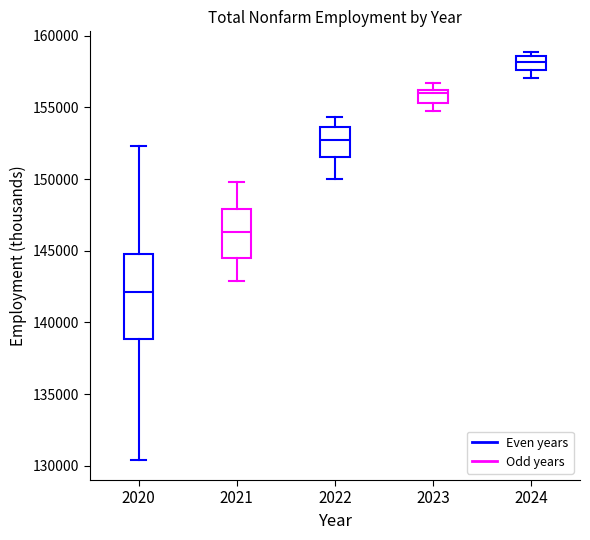

Reading left to right, transcribe this box plot: for each box, give where its median line is, the range the box spans, and where its two whiskers end, as read against the y-axis. The values are not printed on the chart, so give them approximately, as read against the axis.

2020: median 142000, box 139000 to 145000, whiskers 130500 to 152500
2021: median 146500, box 144500 to 148000, whiskers 143000 to 150000
2022: median 152500, box 151500 to 153500, whiskers 150000 to 154500
2023: median 156000 (just below the box's upper edge), box 155500 to 156000, whiskers 155000 to 156500
2024: median 158000, box 157500 to 158500, whiskers 157000 to 159000